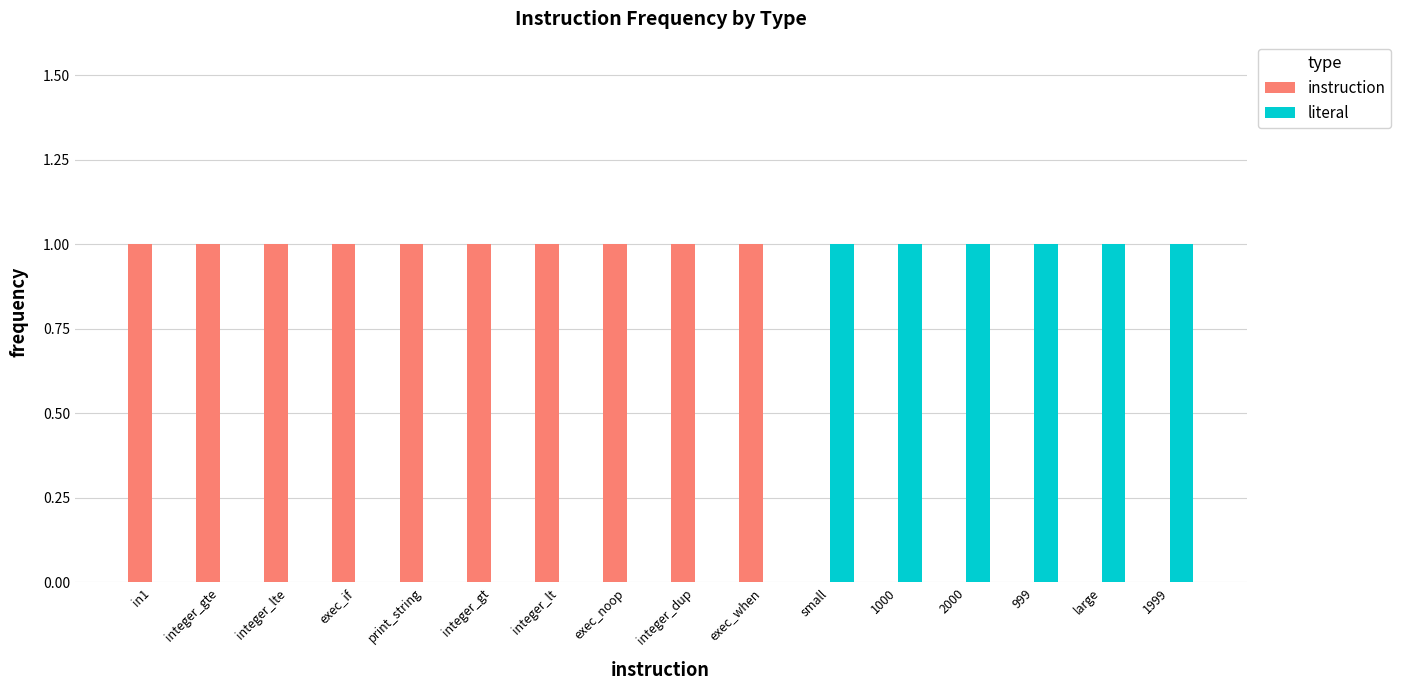

The value of literal at integer_gte is 0. True or false?

True